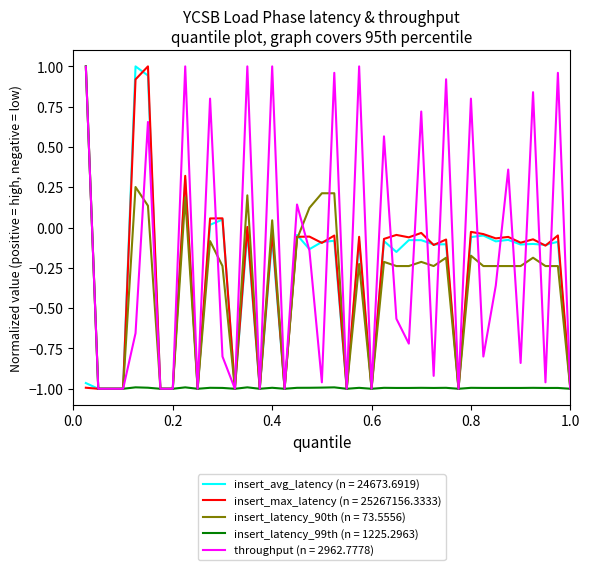

Is this an area chart (filled region under the line)?

No